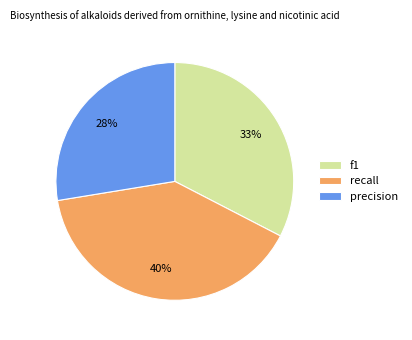

Rank the categories by value from lowest to highest.

precision, f1, recall